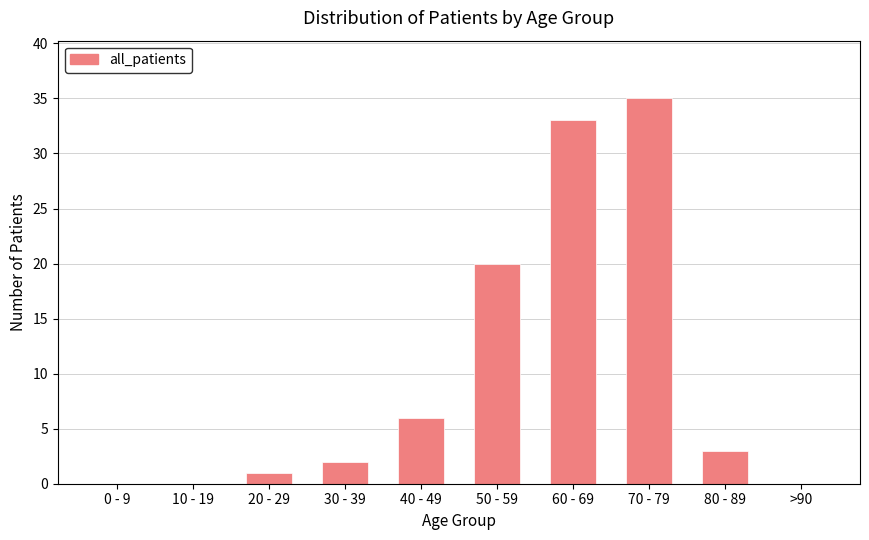

What is the average value?

10